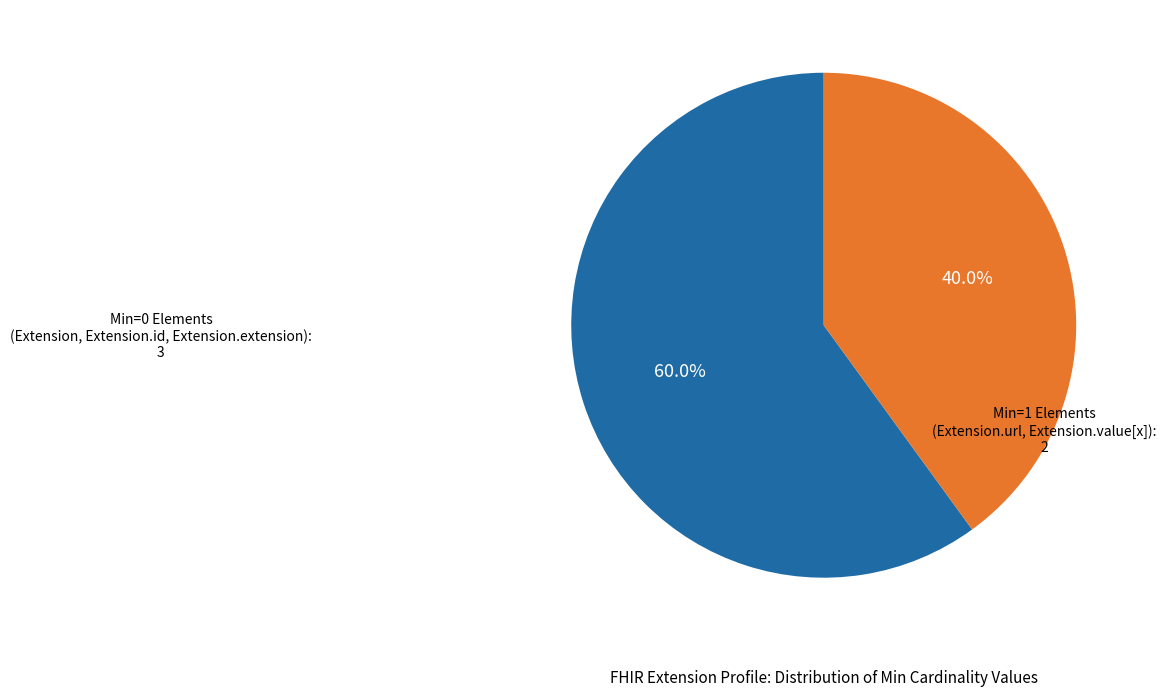

How many segments does this pie chart have?

2